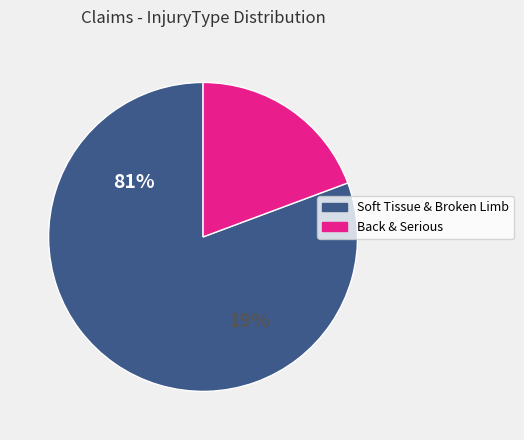

Is the sum of 21 and 4 greater than half?

No